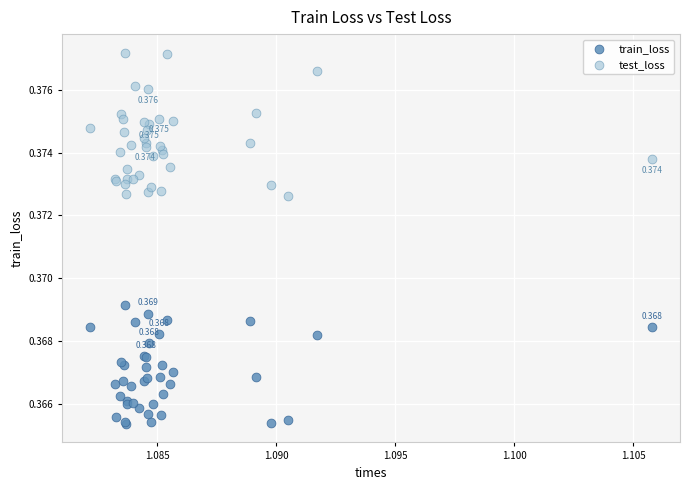

Which series contains the lowest Y value?

train_loss